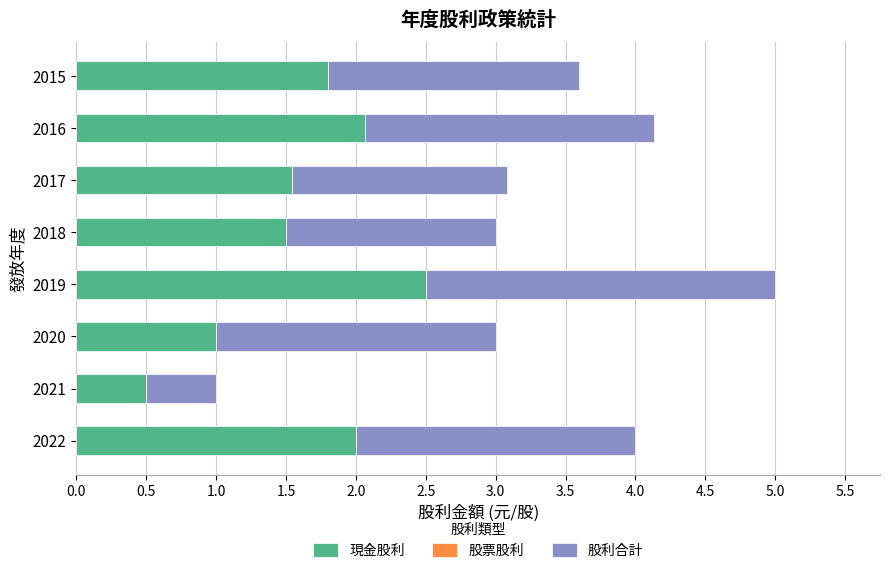

At which label does 現金股利 reach its minimum?

2021